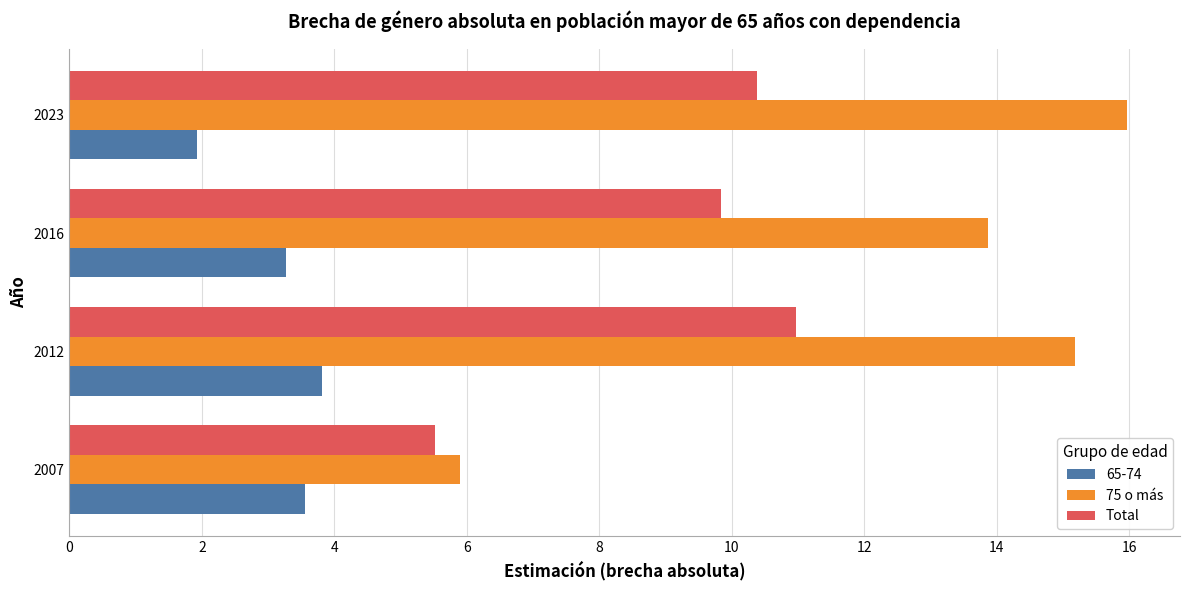

List the series in order of their peak value, highest first.

75 o más, Total, 65-74